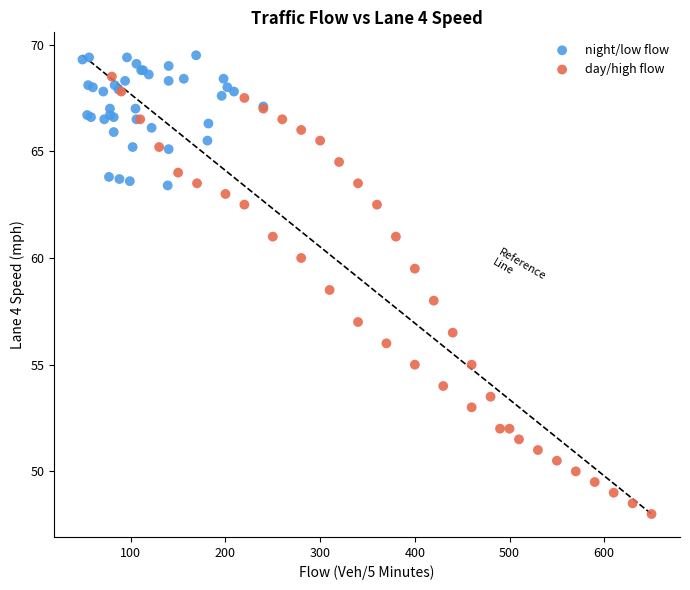

Which series reaches the minimum Y coordinate?

day/high flow